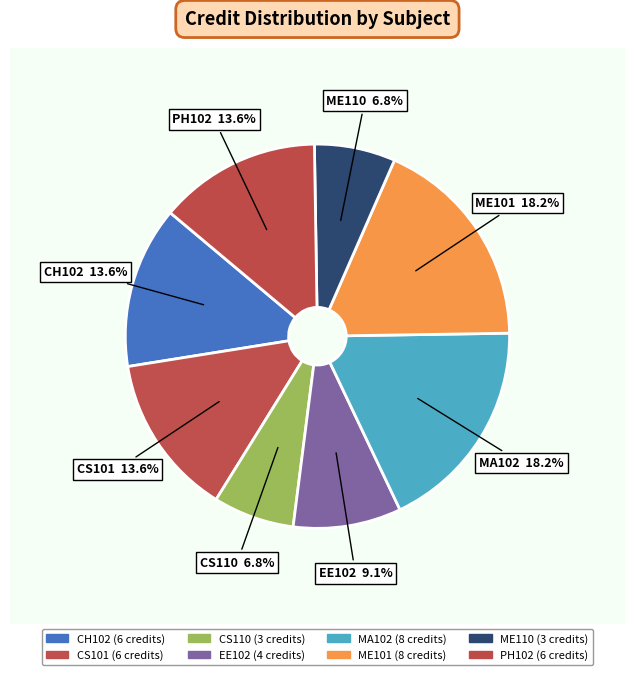

What is the ratio of the value at CS101 to the value at EE102?

1.5